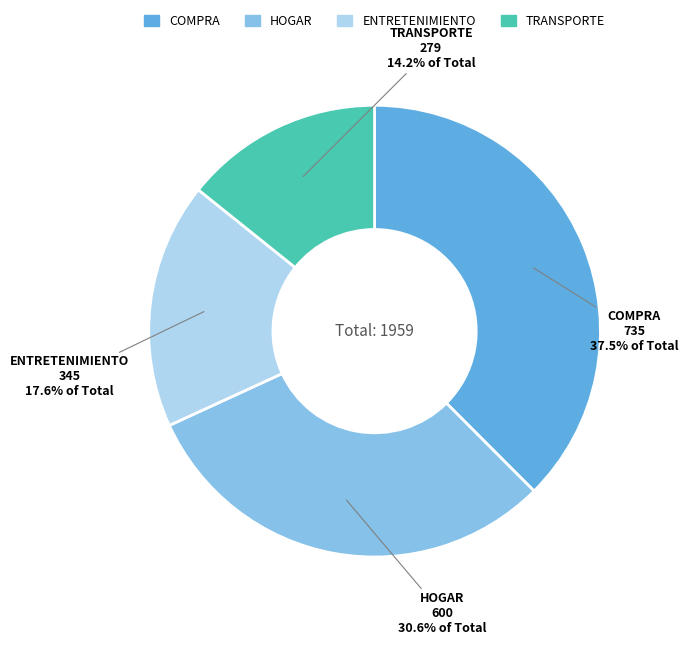

Which category has the biggest portion of the pie?

COMPRA